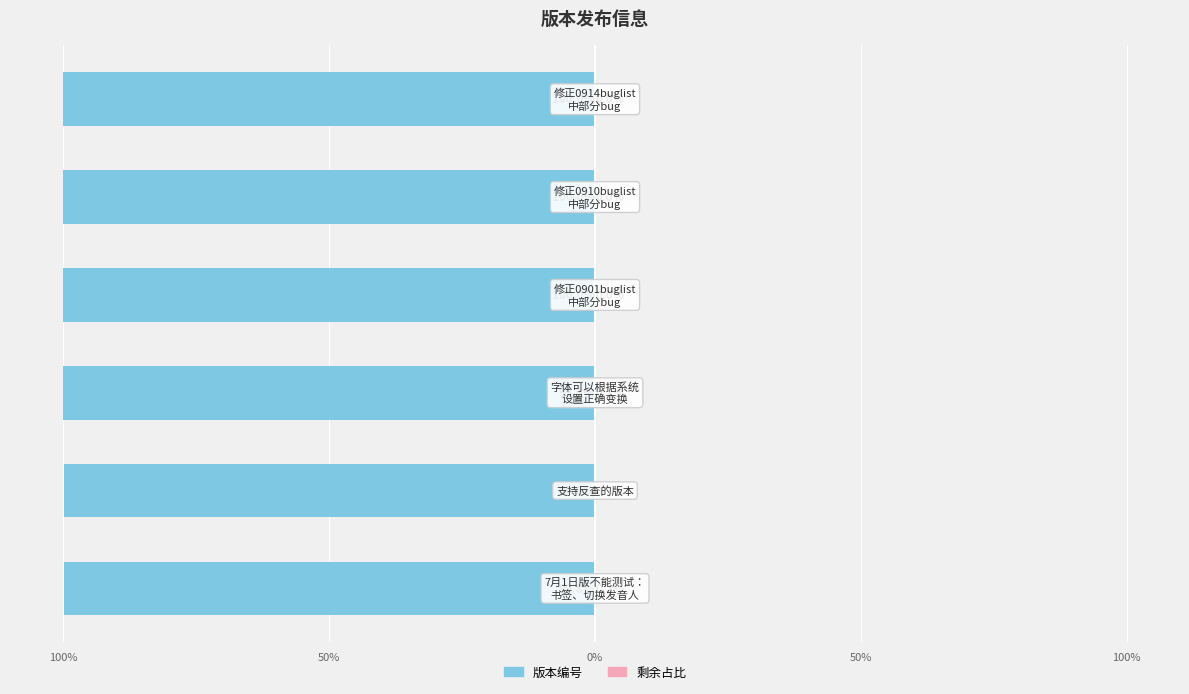

What is the sum of all 版本编号 values?

-599.6